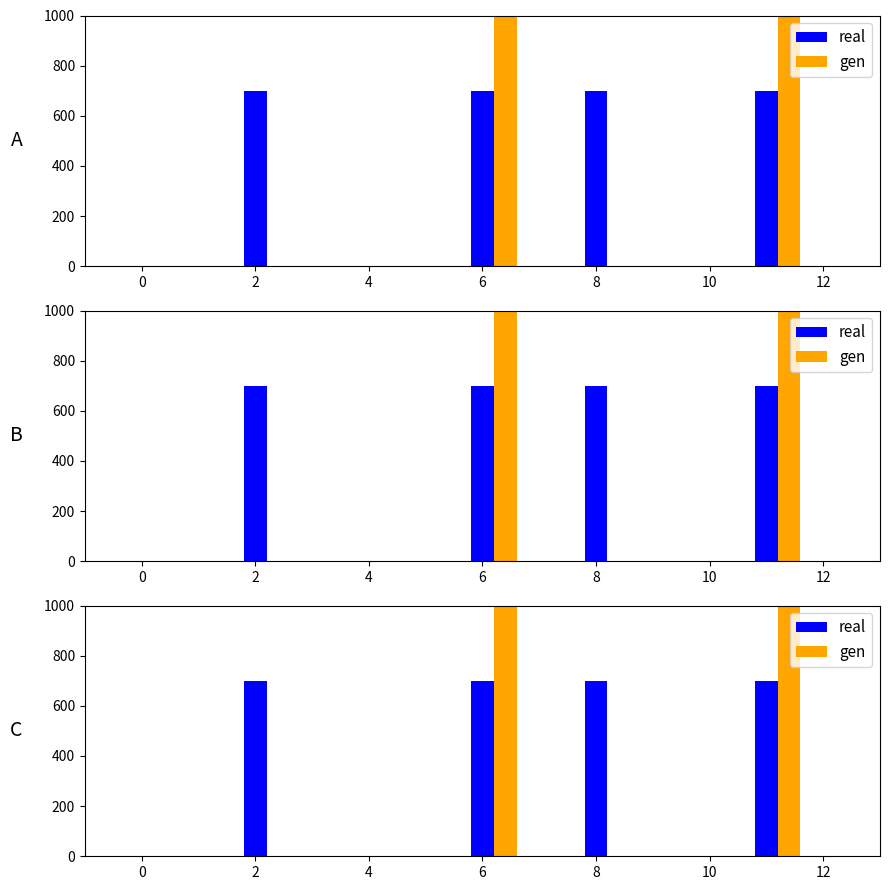

Reading left to right, what are all the values shown in this chart?

real: 0	0	700	0	0	0	700	0	700	0	0	700	0
gen: 0	0	0	0	0	0	1000	0	0	0	0	1000	0